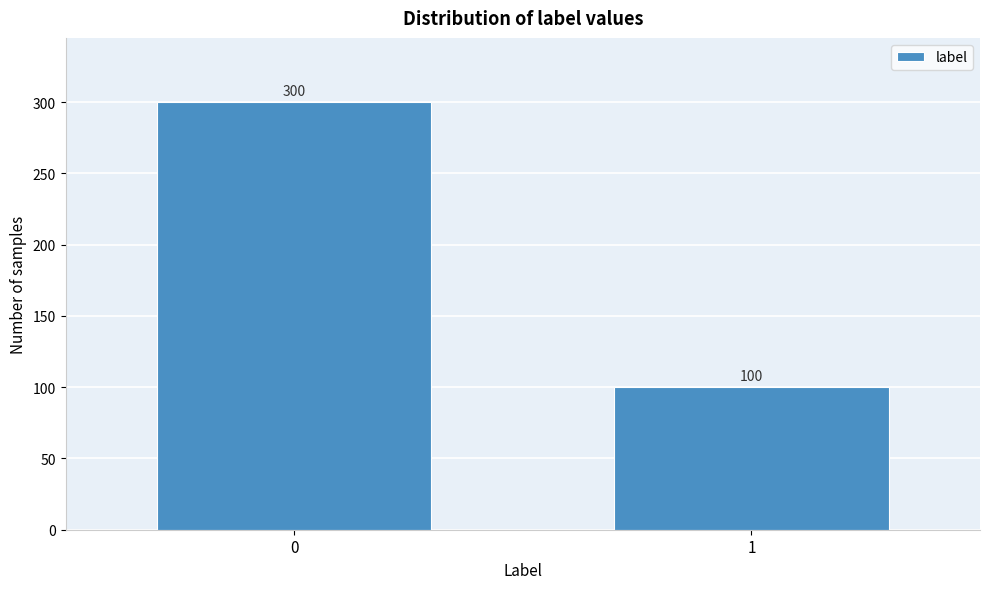

Reading left to right, transcribe all the data shown in this chart.

0=300	1=100